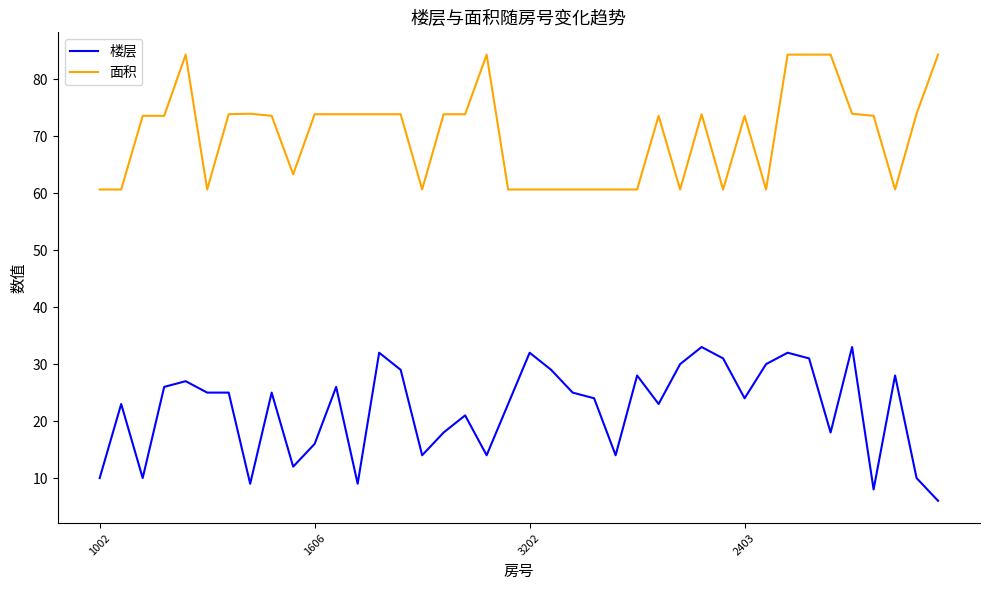

True or false: 面积 and 楼层 cross at least once.

False